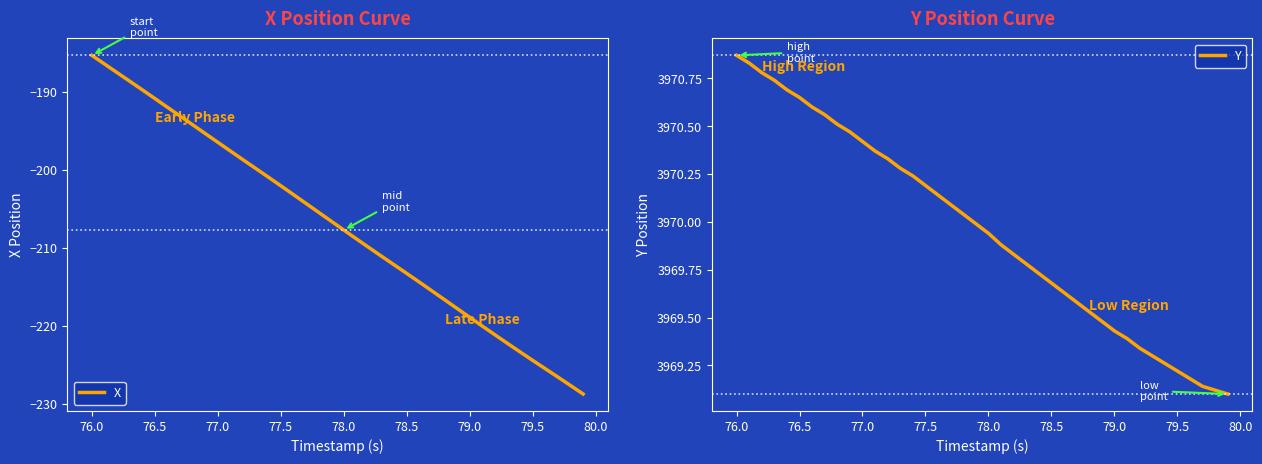

At which label does X first exceed -206?

76.0